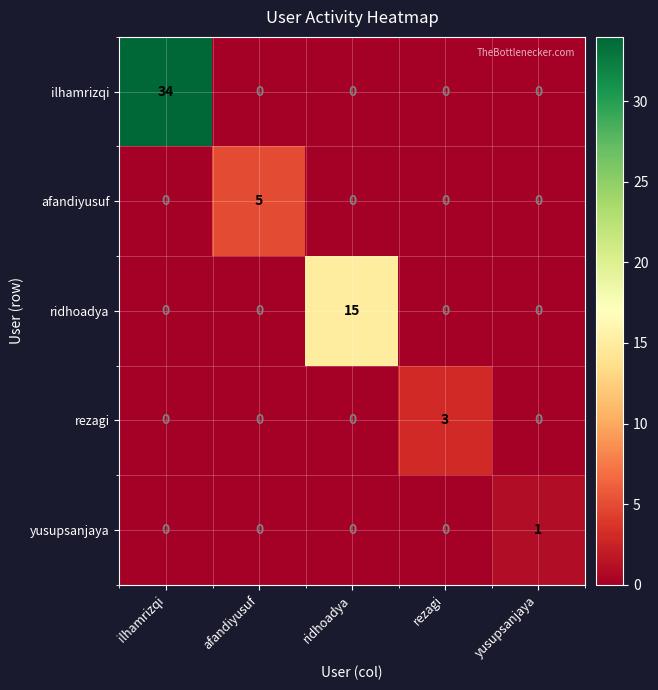

Reading left to right, transcribe all the data shown in this chart.

ilhamrizqi: 34	0	0	0	0
afandiyusuf: 0	5	0	0	0
ridhoadya: 0	0	15	0	0
rezagi: 0	0	0	3	0
yusupsanjaya: 0	0	0	0	1